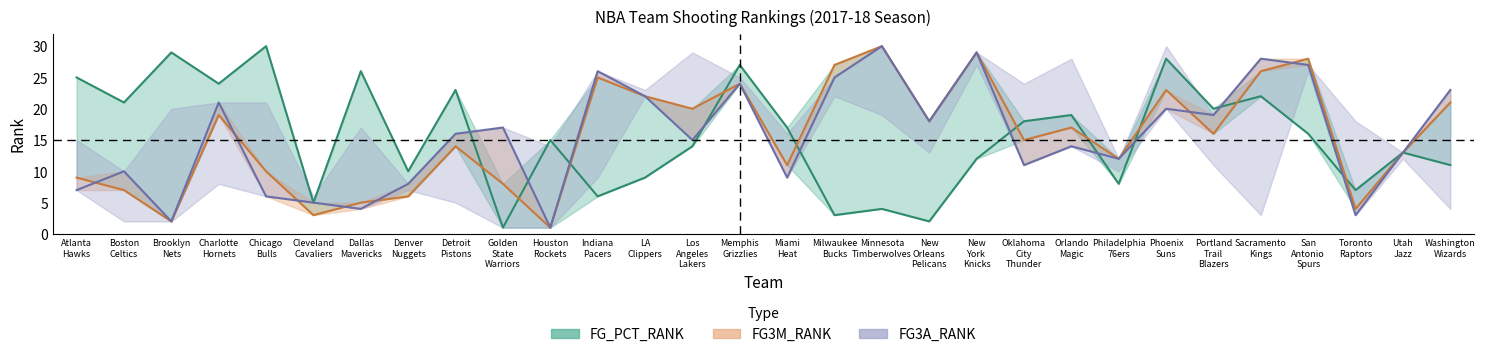

How many values in the FG_PCT_RANK series exceed 16?

14